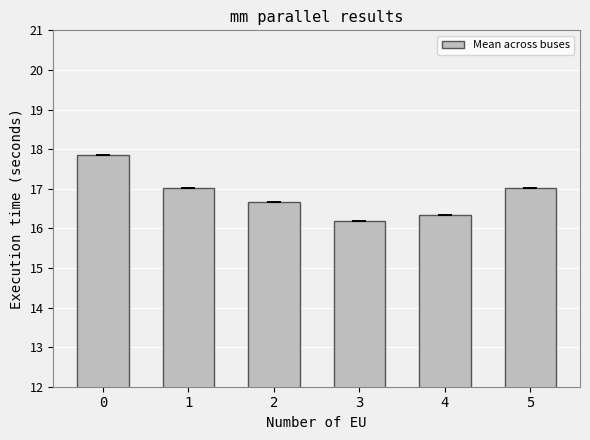

The chart shows a value of 7.7 at 1. True or false?

False